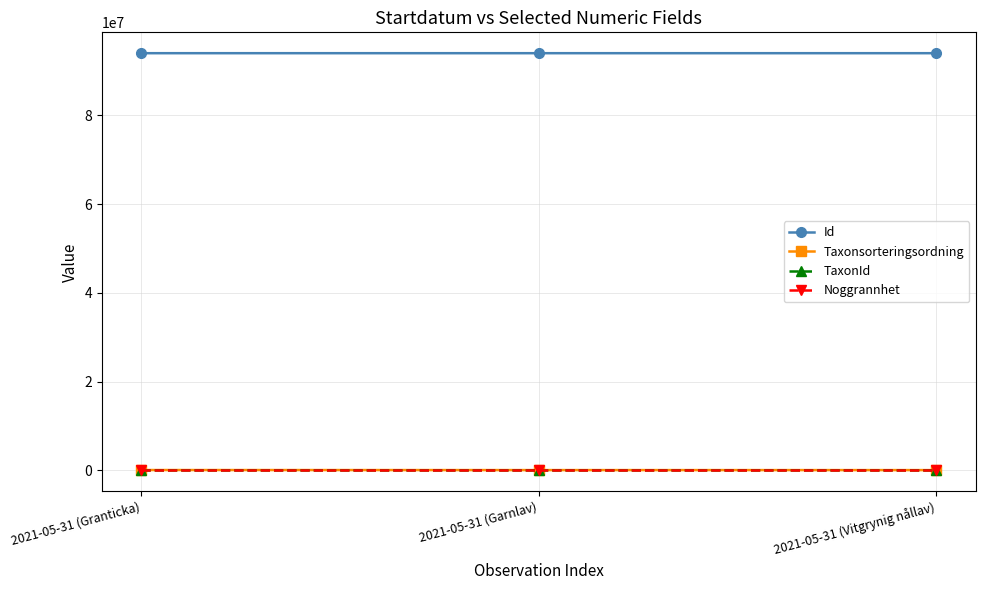

What is the spread (max minus min) of values at 2021-05-31 (Vitgrynig nållav)?

93965409